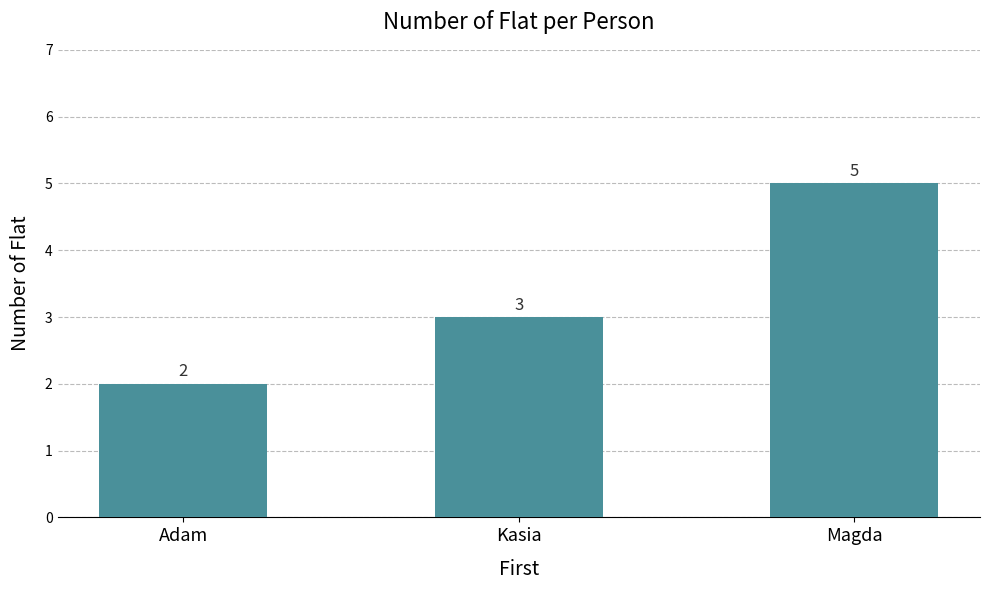

Is it true that the value at Adam is 2?

True